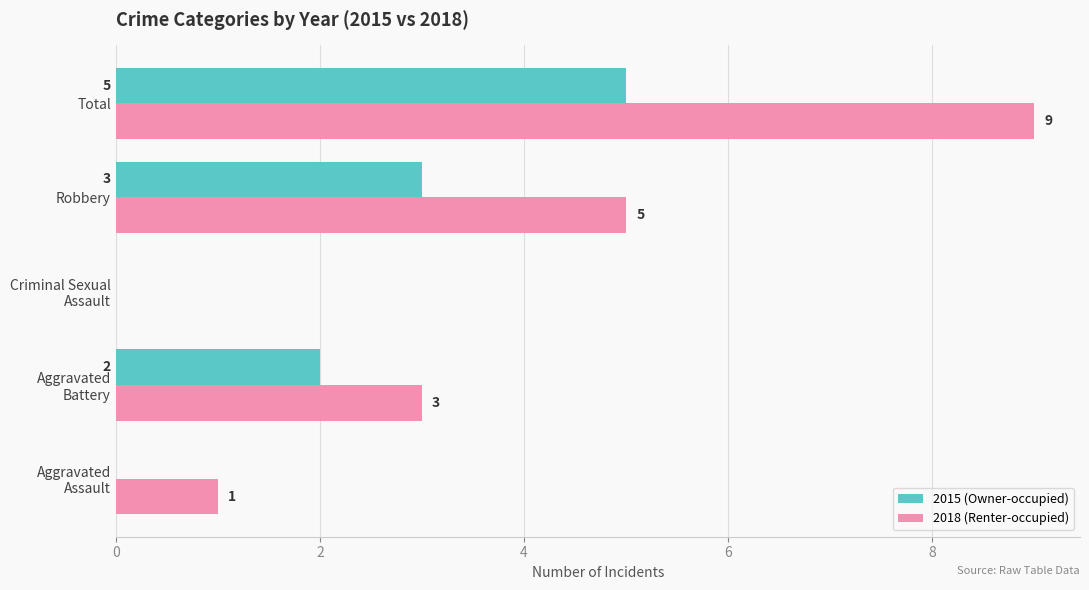

What is the total value across all series at Robbery?

8